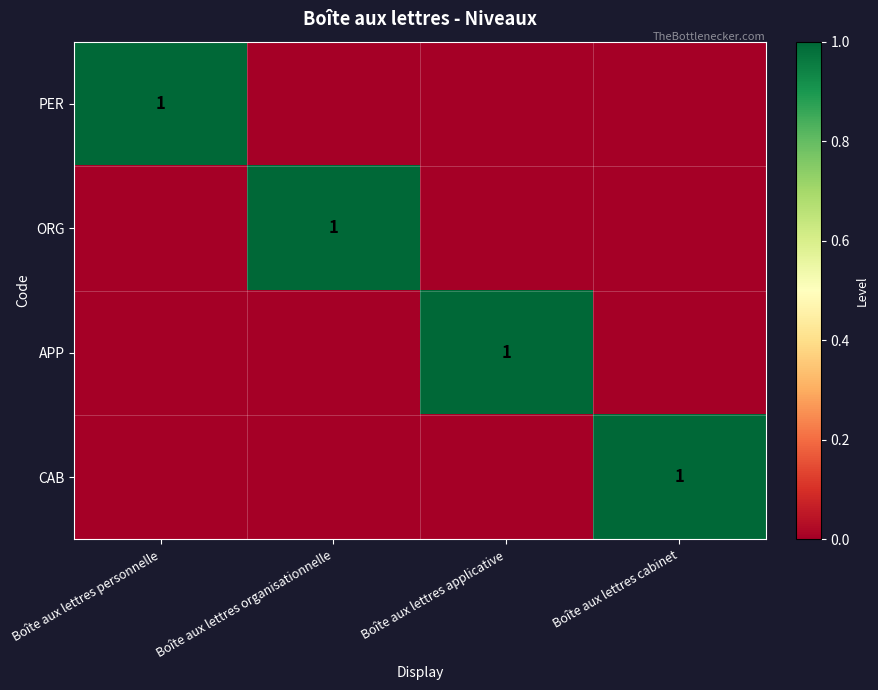

True or false: CAB has a value of 1 at Boîte aux lettres cabinet.

True